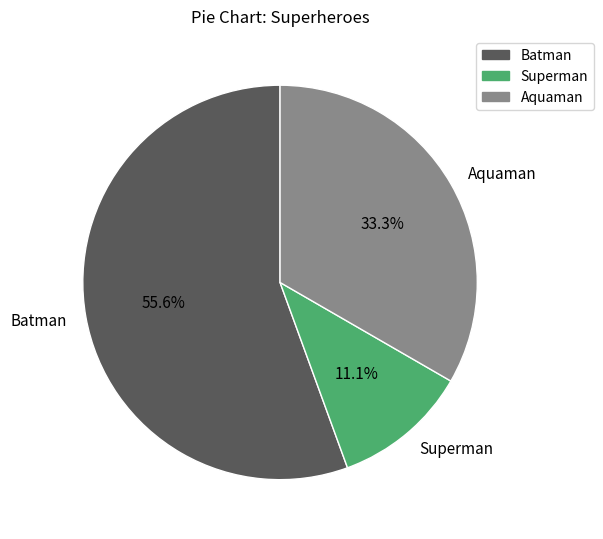

To the nearest percent, what is the average slice percentage?

33%